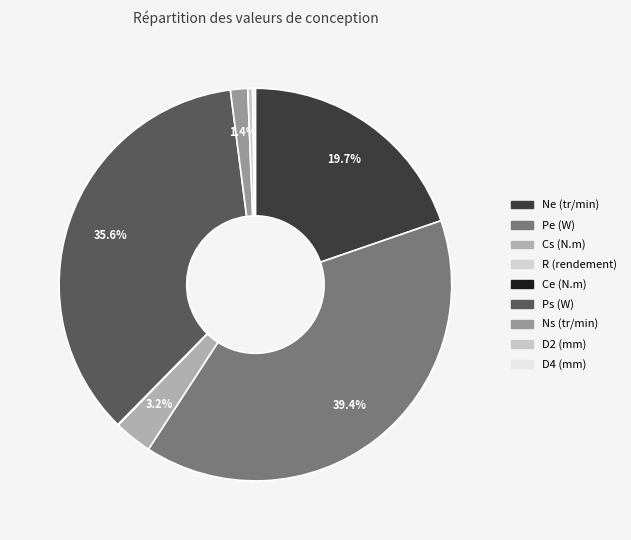

Which has a higher value, D4 (mm) or Ns (tr/min)?

Ns (tr/min)